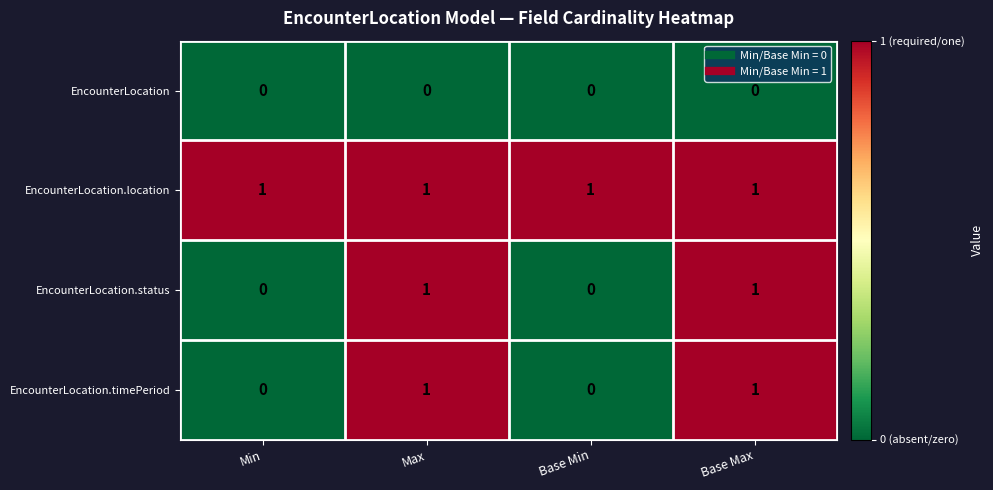

The EncounterLocation.status series shows 2 at Base Max. True or false?

False